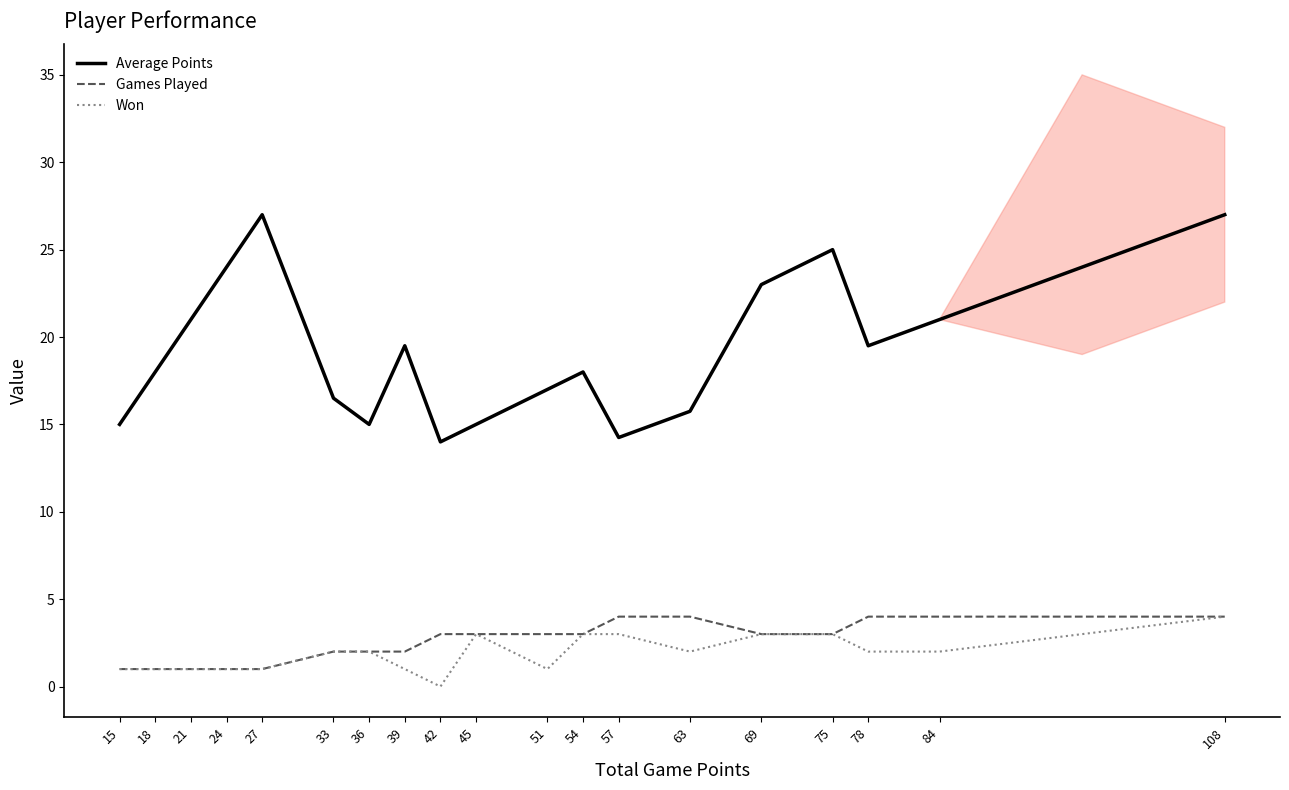

What is the highest value of the Average Points series?

27.0